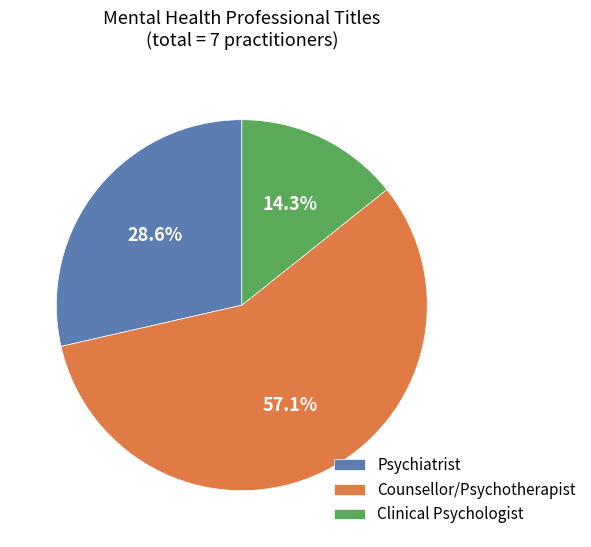

Combined, what portion of the pie is Clinical Psychologist and Psychiatrist?

42.9%